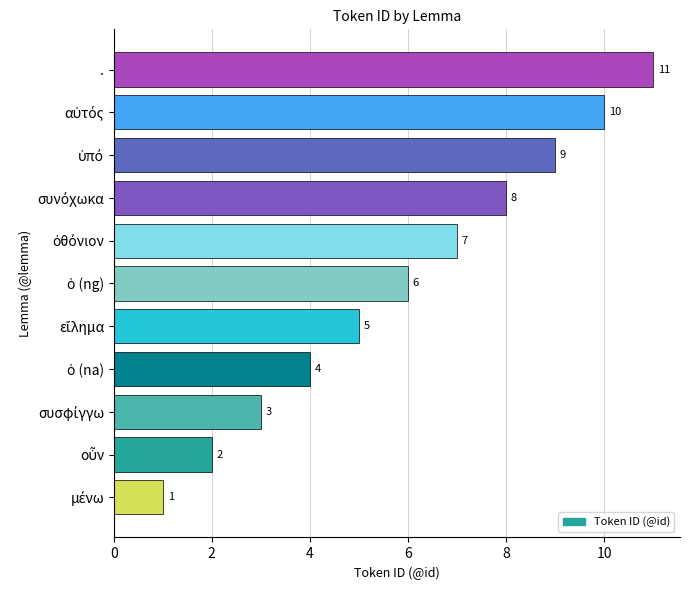

How many values are between 3 and 9?

7